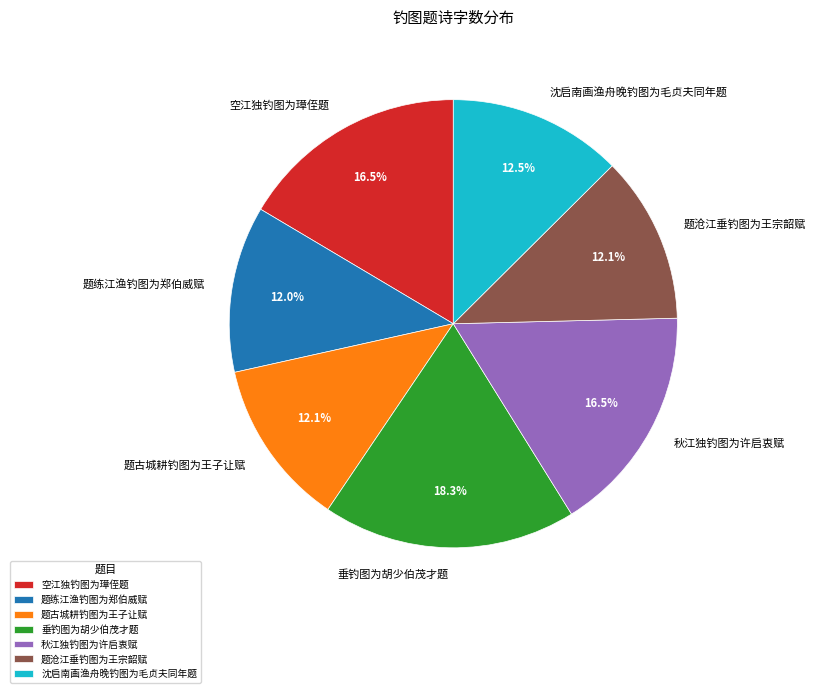

What is the ratio of the value at 垂钓图为胡少伯茂才题 to the value at 空江独钓图为璋侄题?

1.1